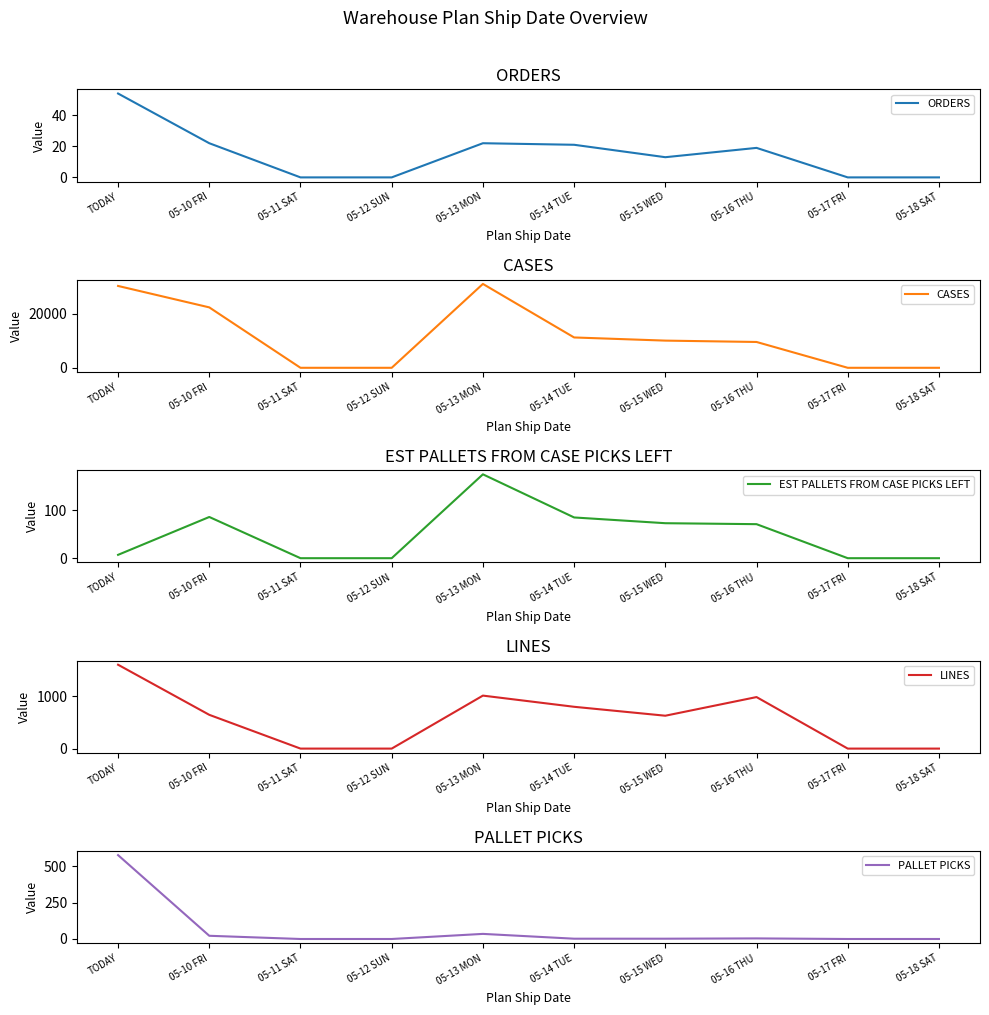

How many distinct data groups are displayed?

5